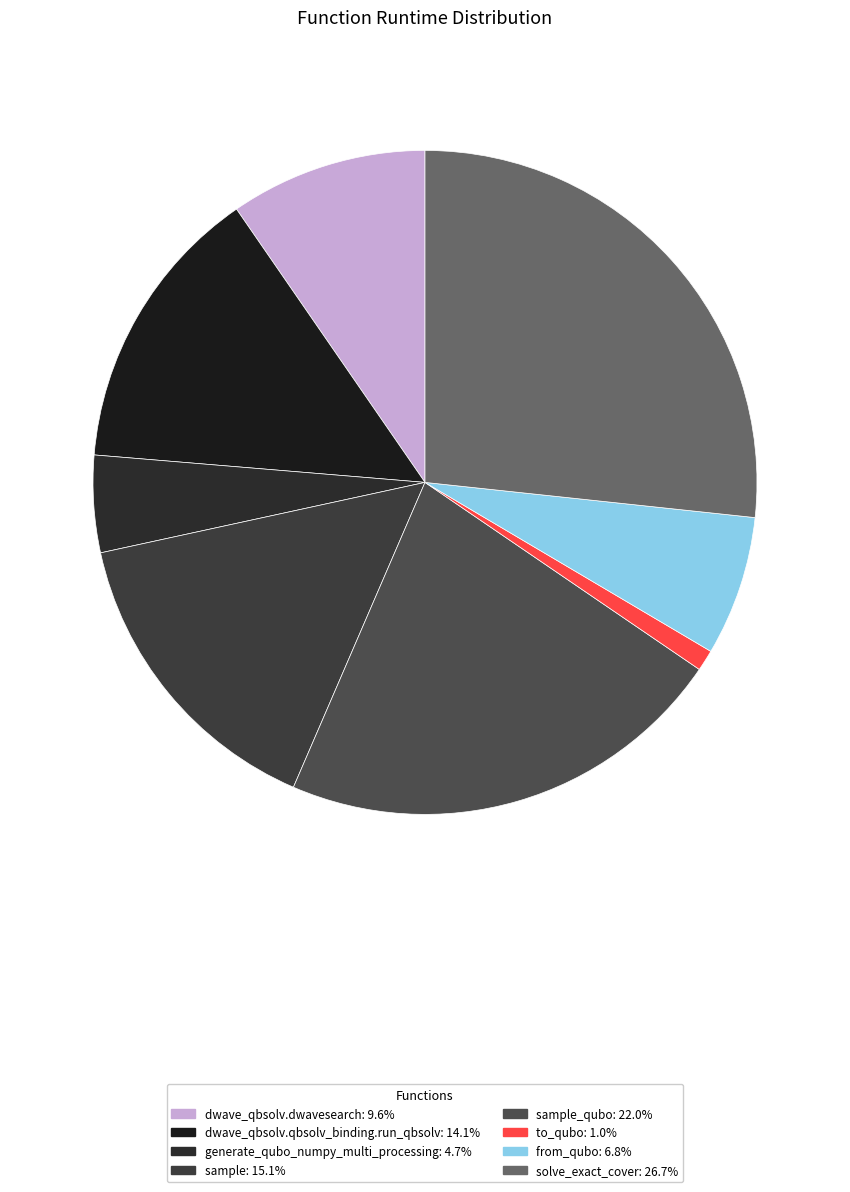

How many slices are in this pie chart?

8